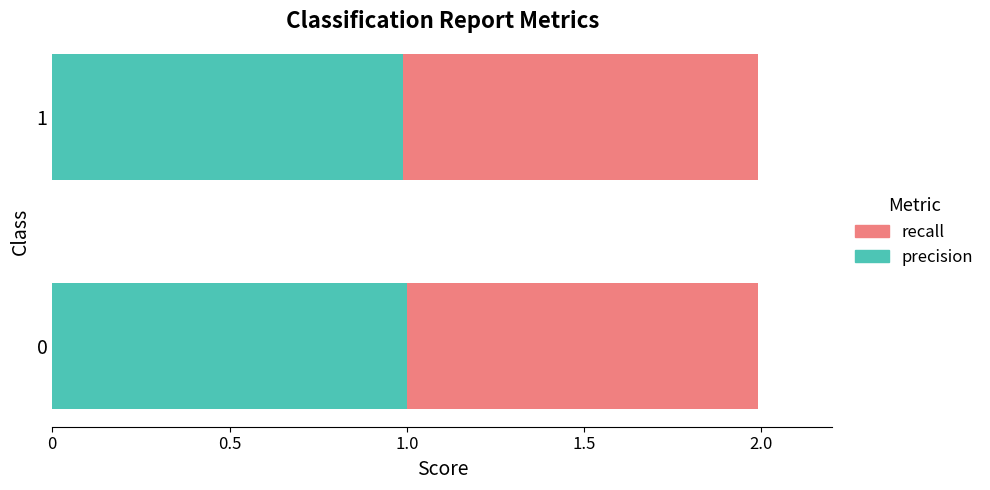

What is the lowest value of the precision series?

1.0